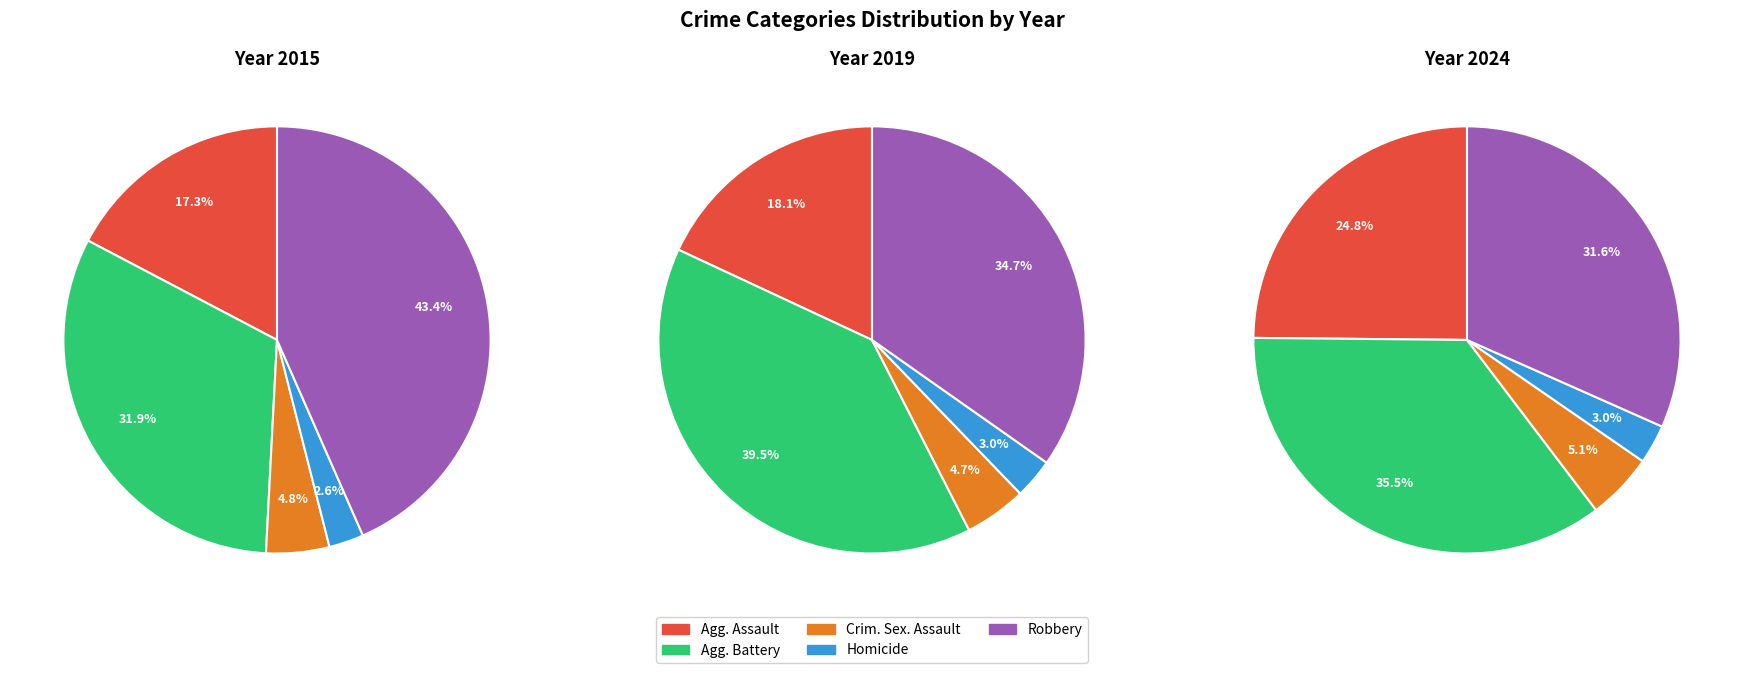

To the nearest percent, what percentage of the pie is Aggravated Battery?

32%